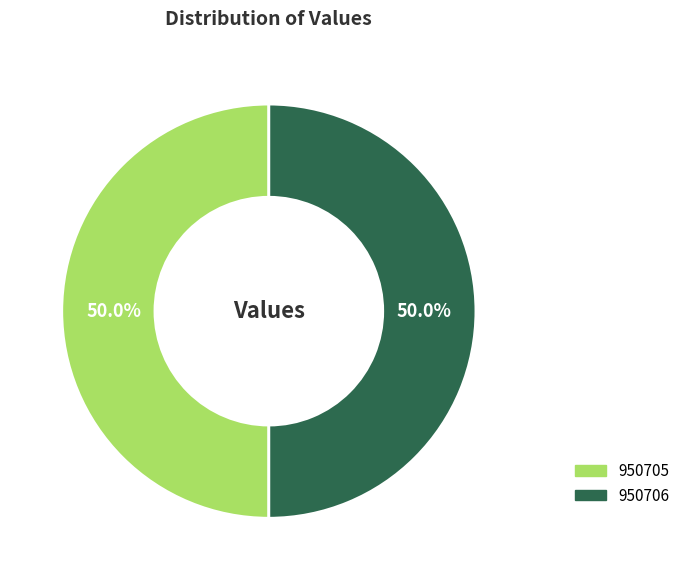

Count the number of slices in the pie.

2